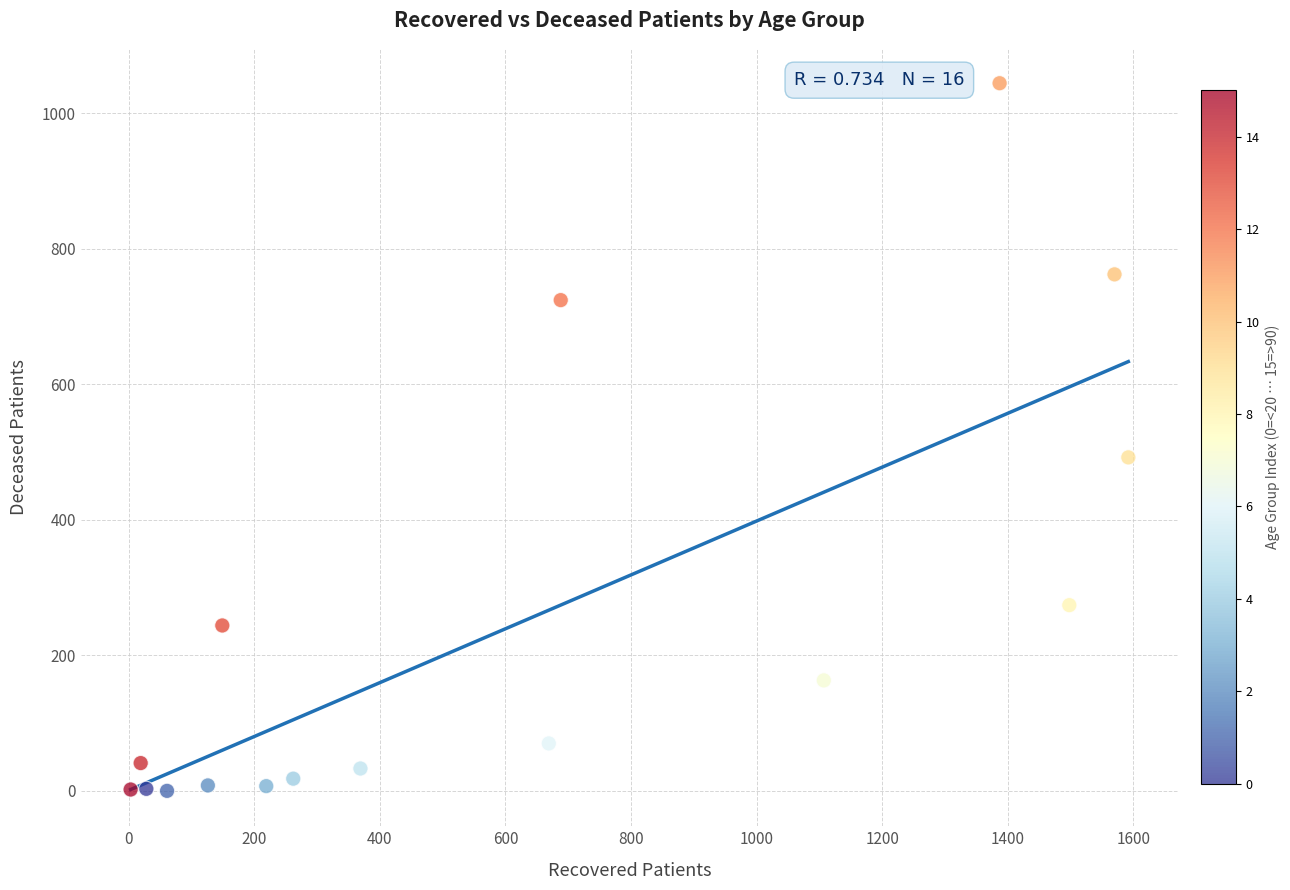

What is the range of Y values (max minus min)?

1044